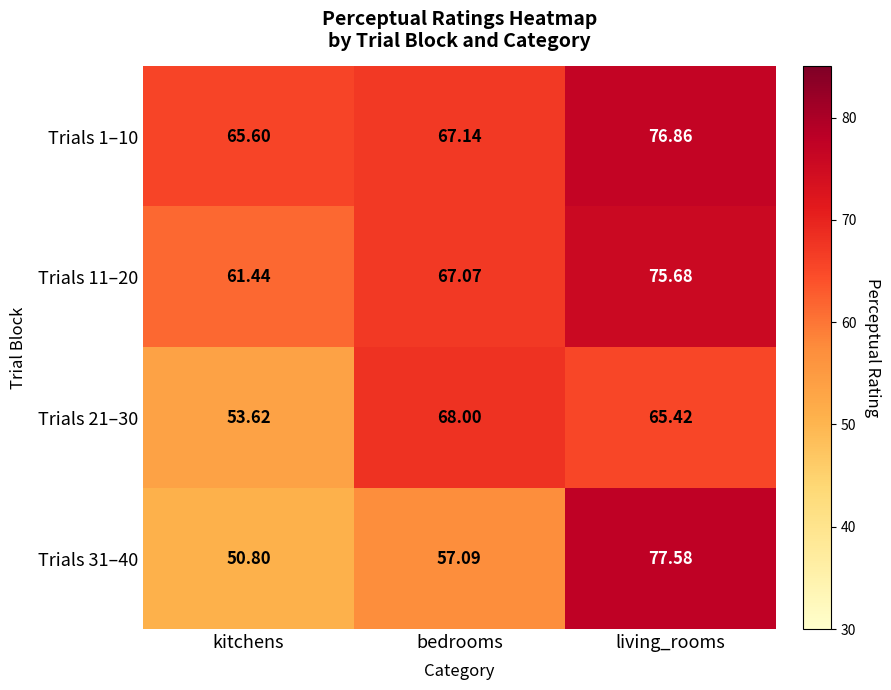

Where is Trials 1–10 nearest to the value 71?

bedrooms